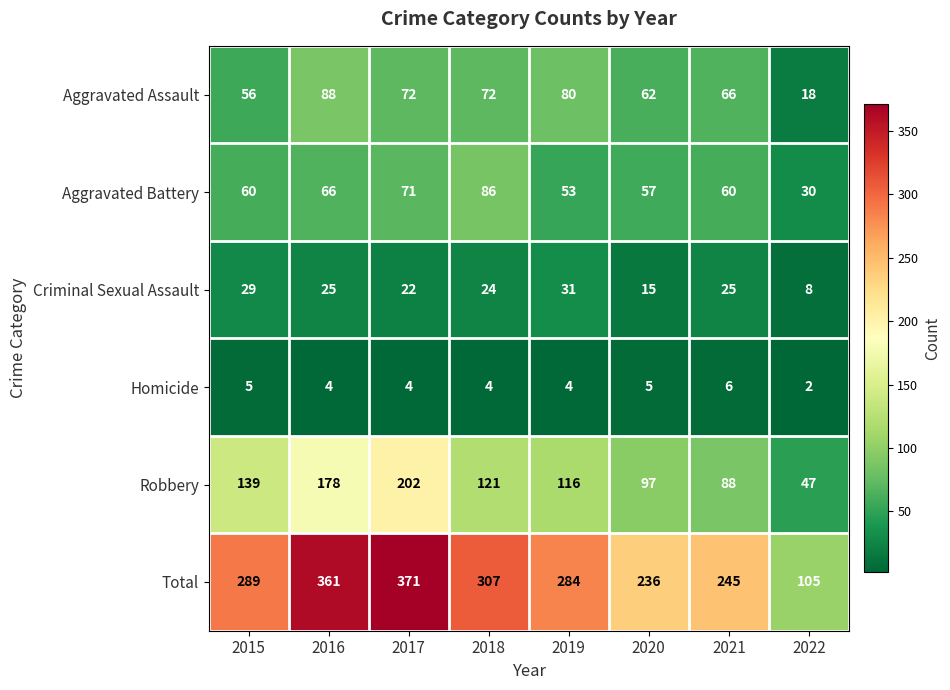

Which series has the largest range (max minus min)?

Total